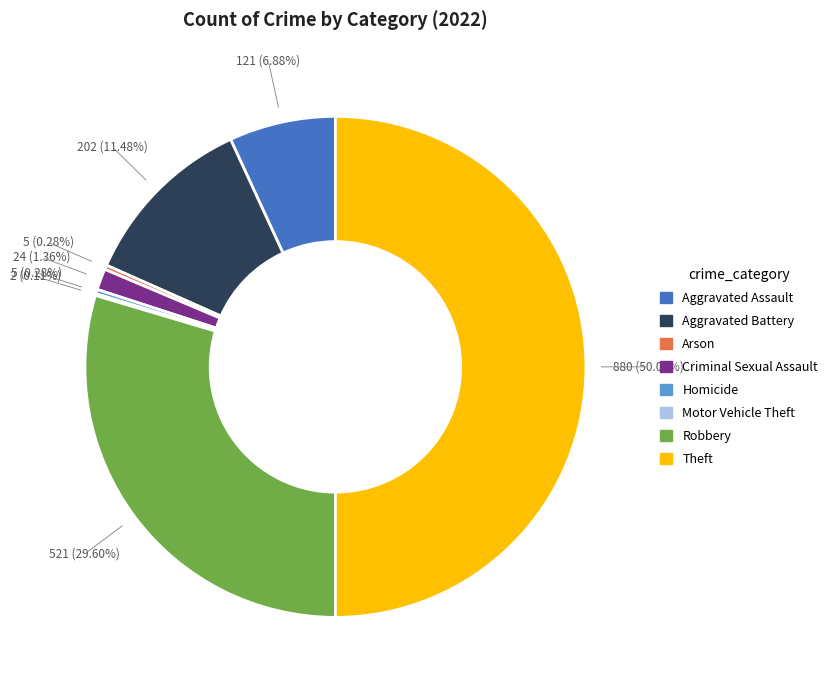

Is it true that Robbery is 30% of the pie?

True